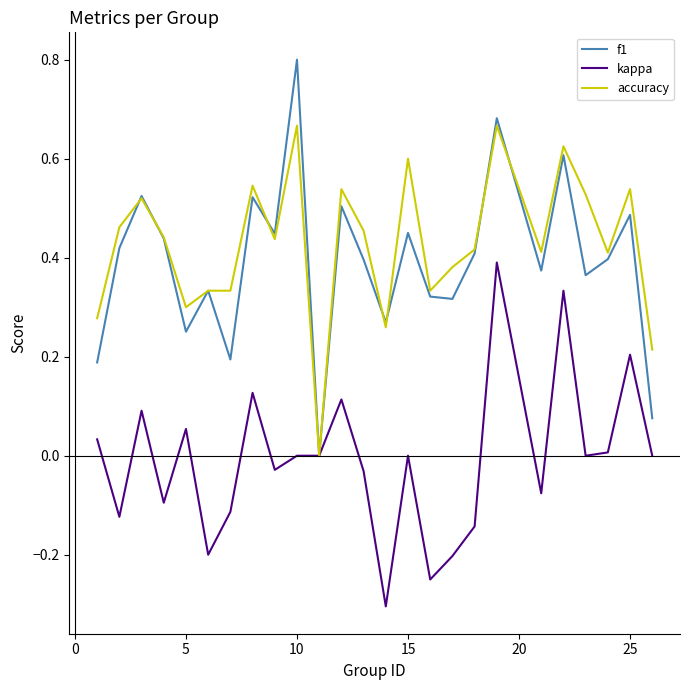

Rank the series by their maximum value, from lowest to highest.

kappa, accuracy, f1